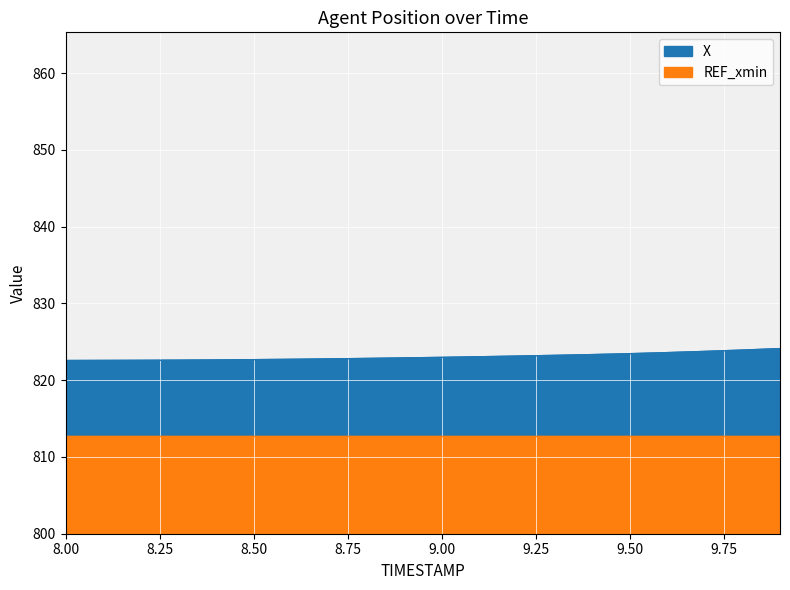

What is the label of the 19th point from the right?

8.1